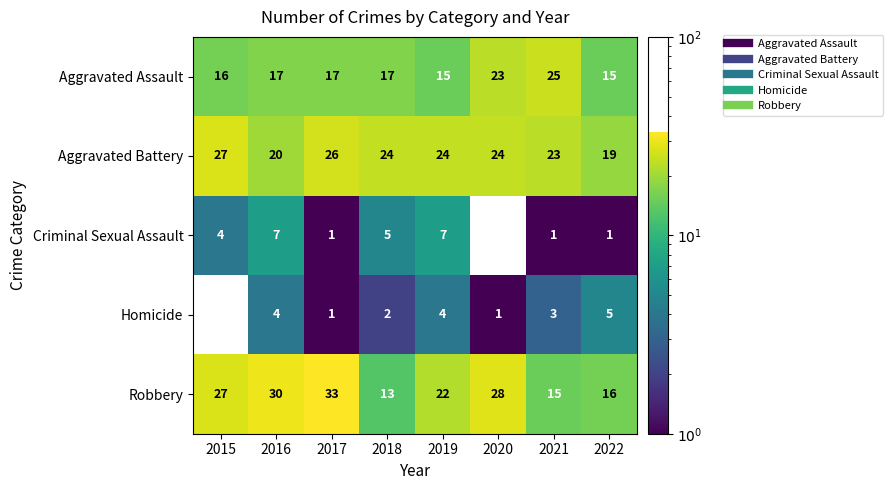

Which category has the highest value in the Homicide series?

2022